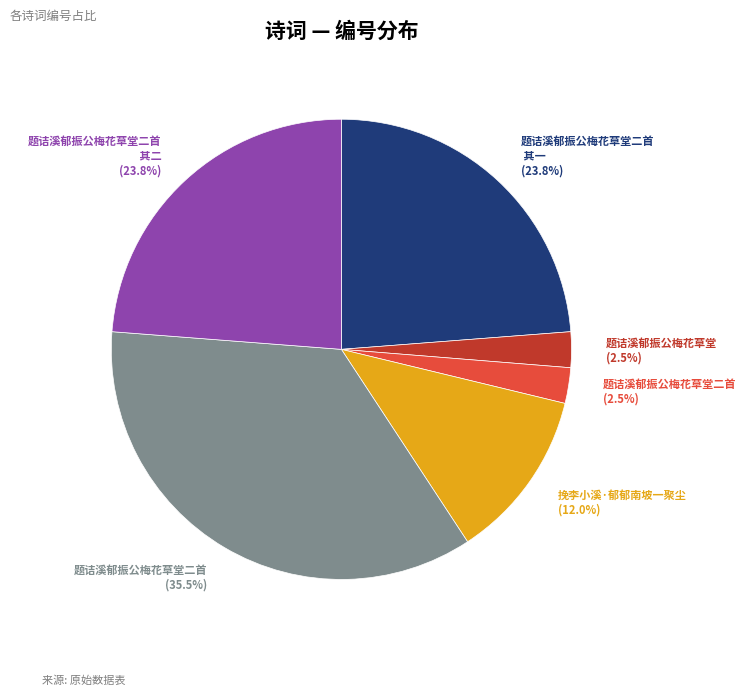

Does any single category account for the majority?

No